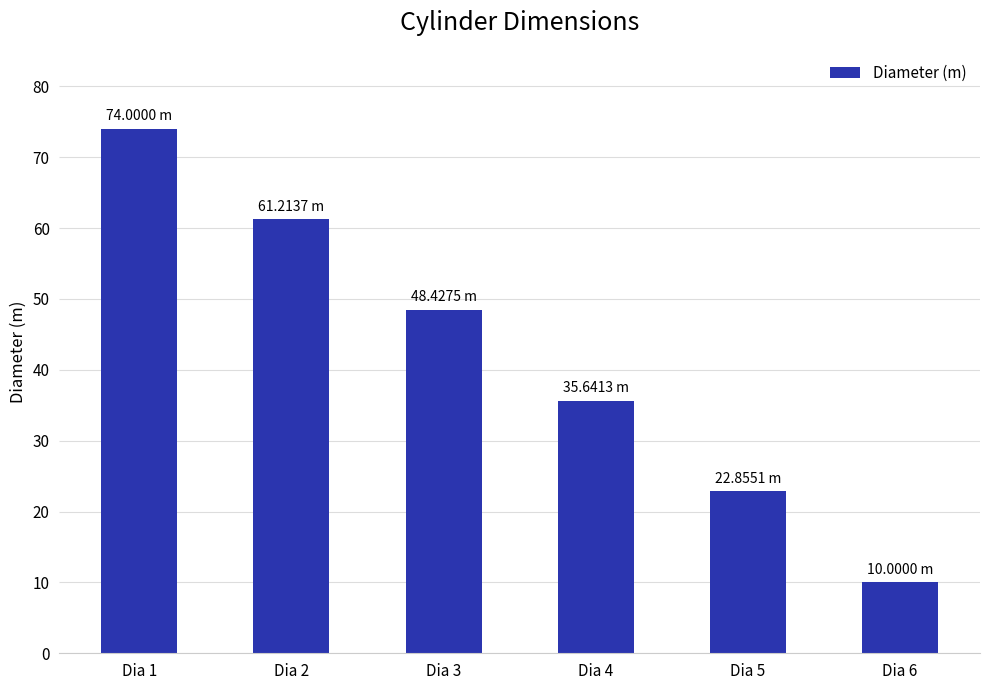

Are the bars horizontal?

No